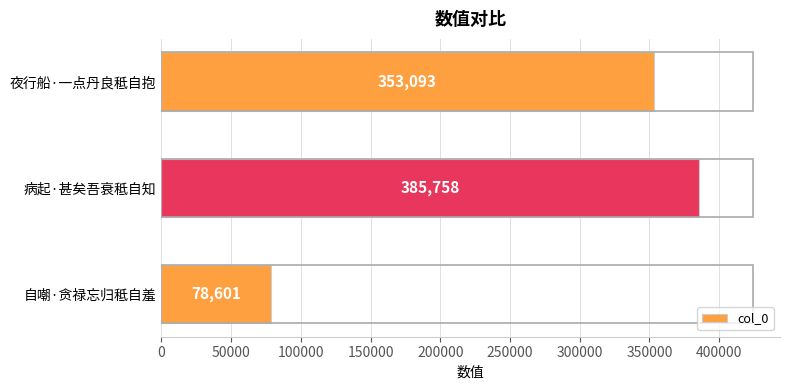

Where is the data nearest to the value 232179?

夜行船·一点丹良秪自抱